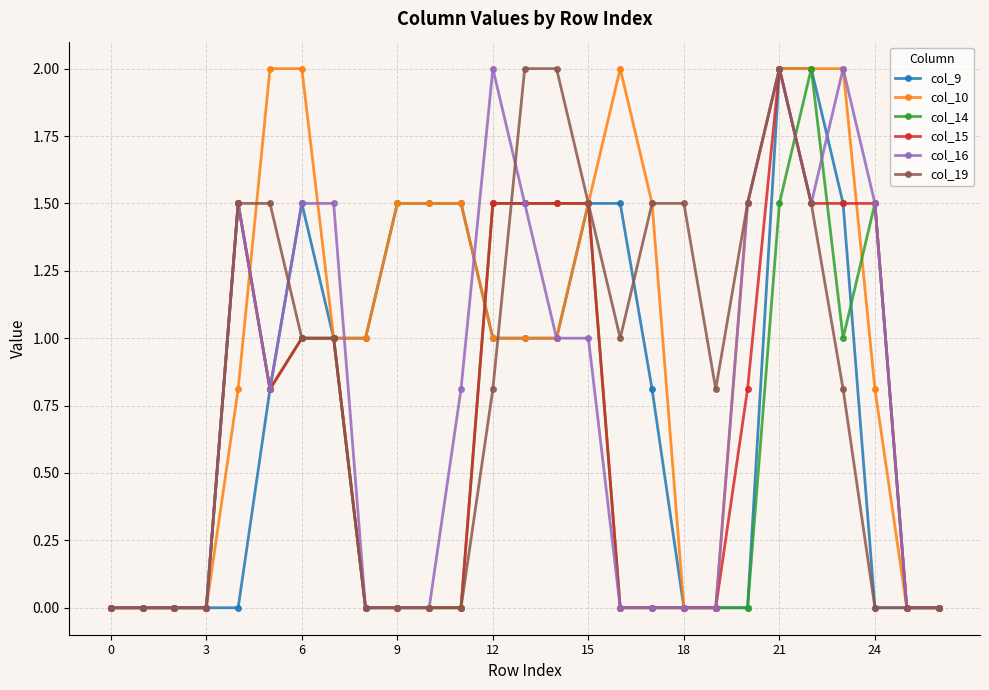

Which series has the largest total across all categories?

col_10